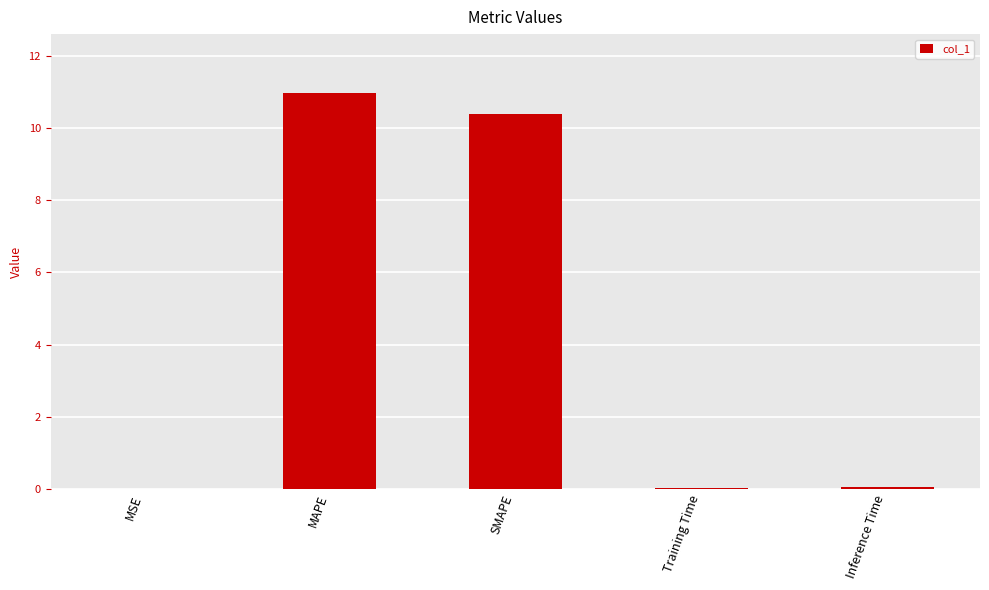

Are the bars horizontal?

No